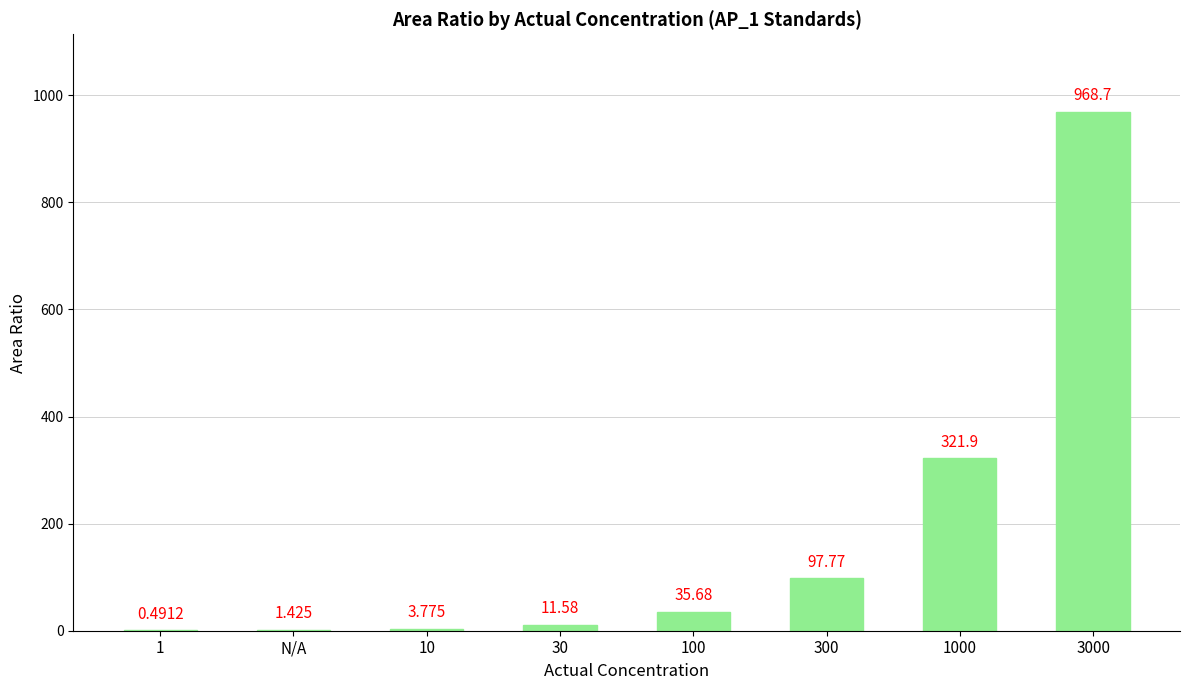

How many values exceed 35?

4